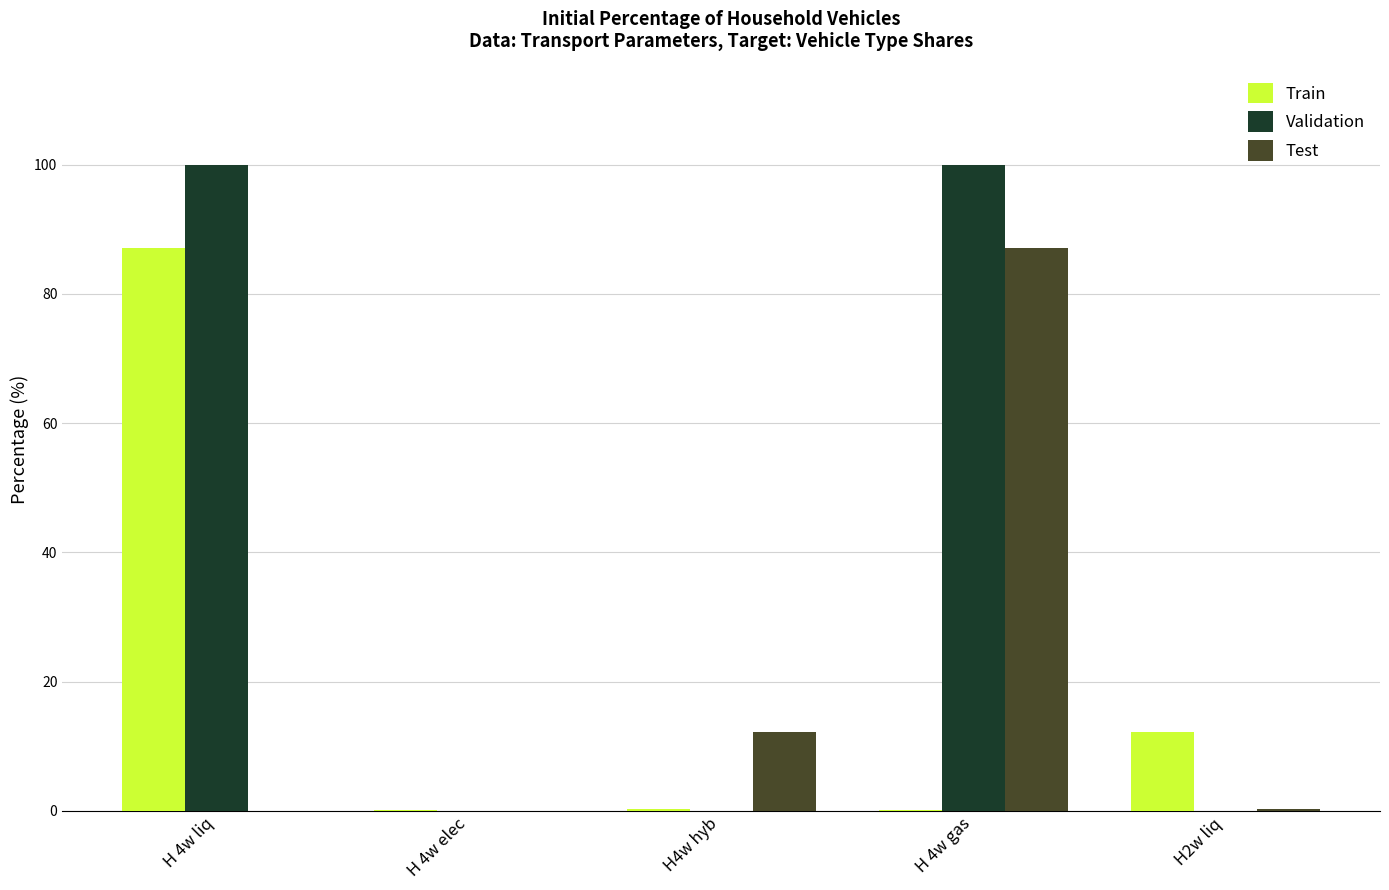

Is it true that Test equals 87.2 at H 4w gas?

True